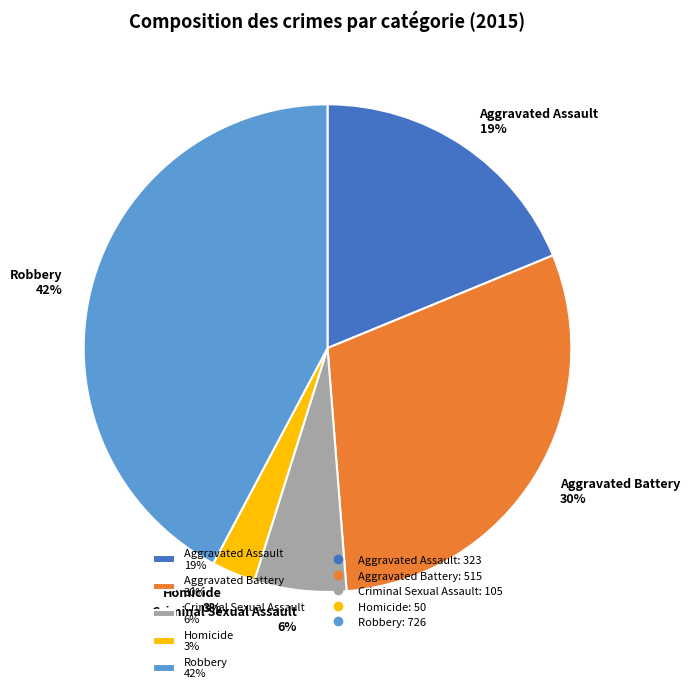

Count the number of slices in the pie.

5